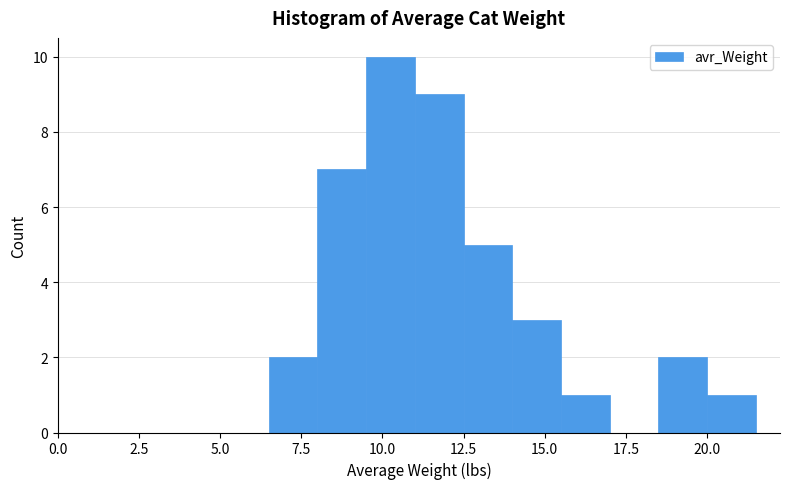

Around what value on the x-axis is the tallest bar? Give the approximate position of its centre, as read against the axis.

10.5